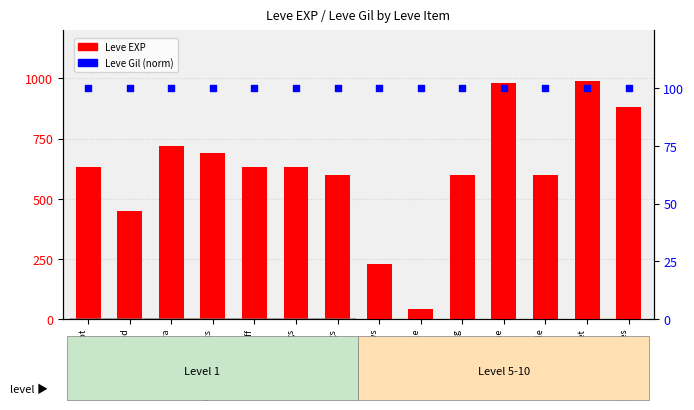

What are all the series names shown in the legend?

Leve EXP, Leve Gil (norm)